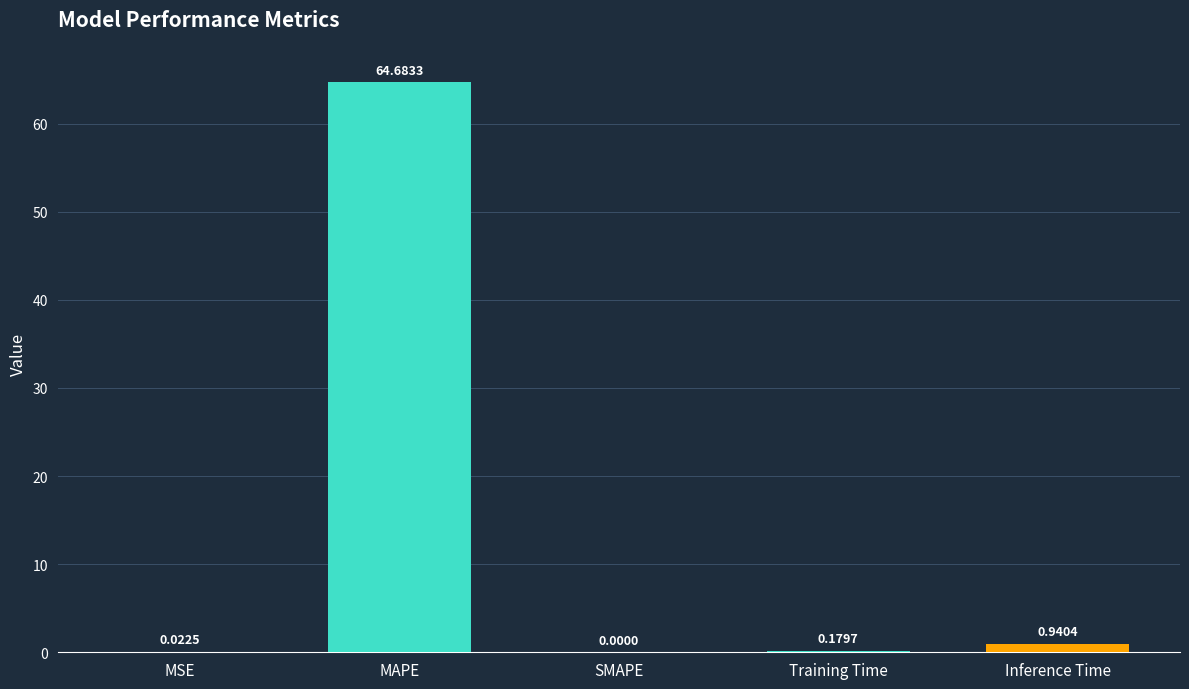

True or false: the data shows 64.7 at MAPE.

True